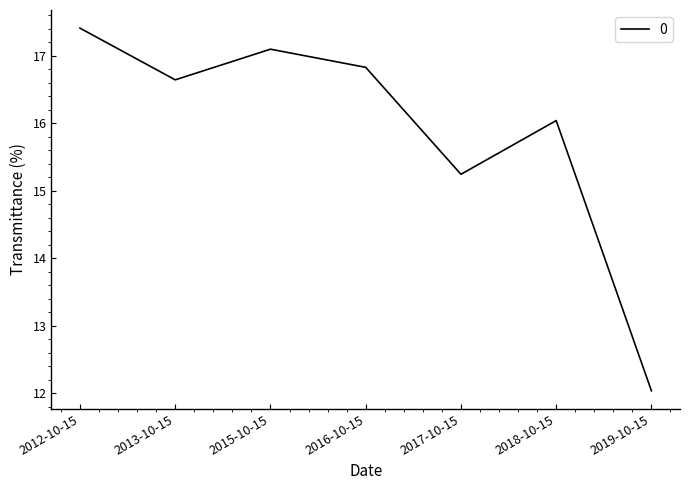

Where is the first local minimum?

2013-10-15